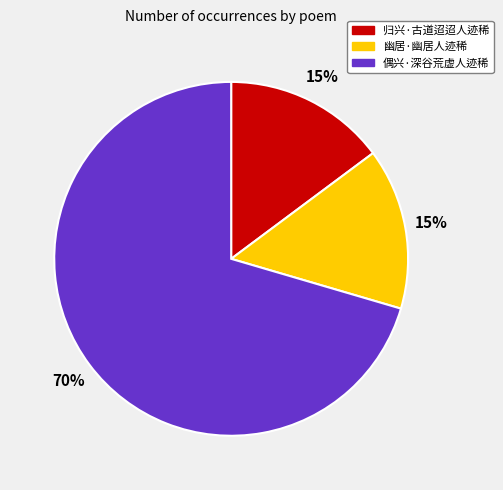

Is the sum of 归兴·古道迢迢人迹稀 and 幽居·幽居人迹稀 greater than half?

No